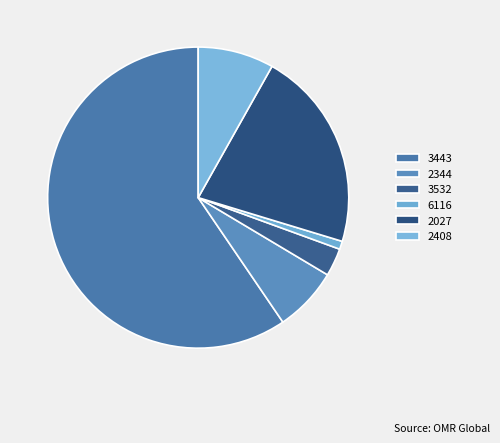

How many segments does this pie chart have?

6